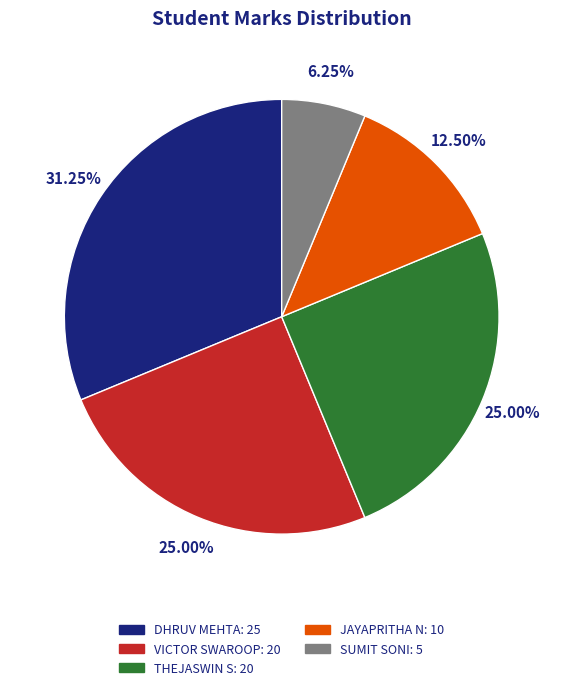

Approximately how many times larger is the value at VICTOR SWAROOP compared to THEJASWIN S?

1.0